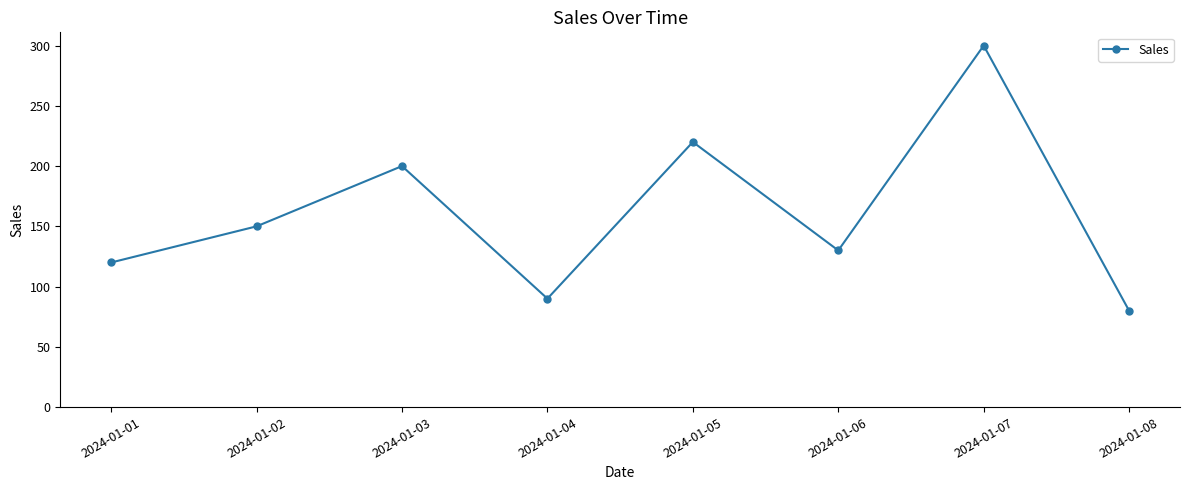

At which category does the data reach its first local peak?

2024-01-03